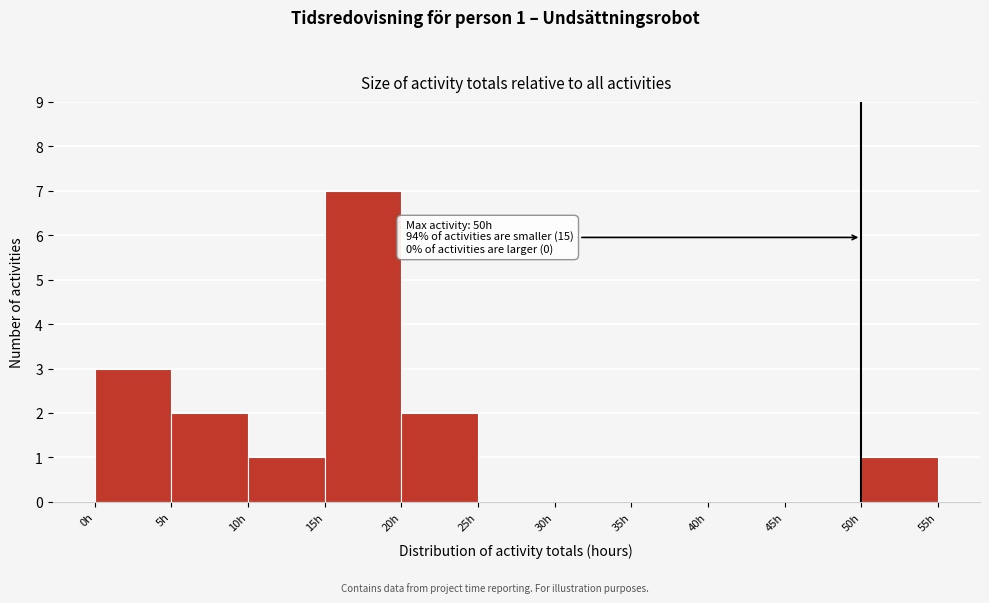

Over which range of the x-axis is the bar tallest?

15 to 20